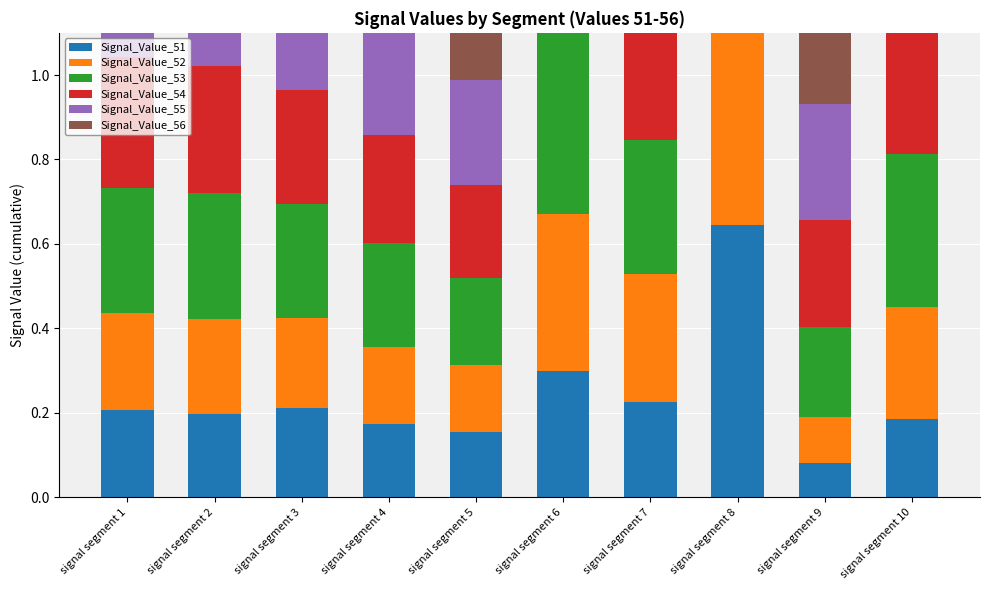

Which series changed the most between signal segment 3 and signal segment 7?

Signal_Value_56